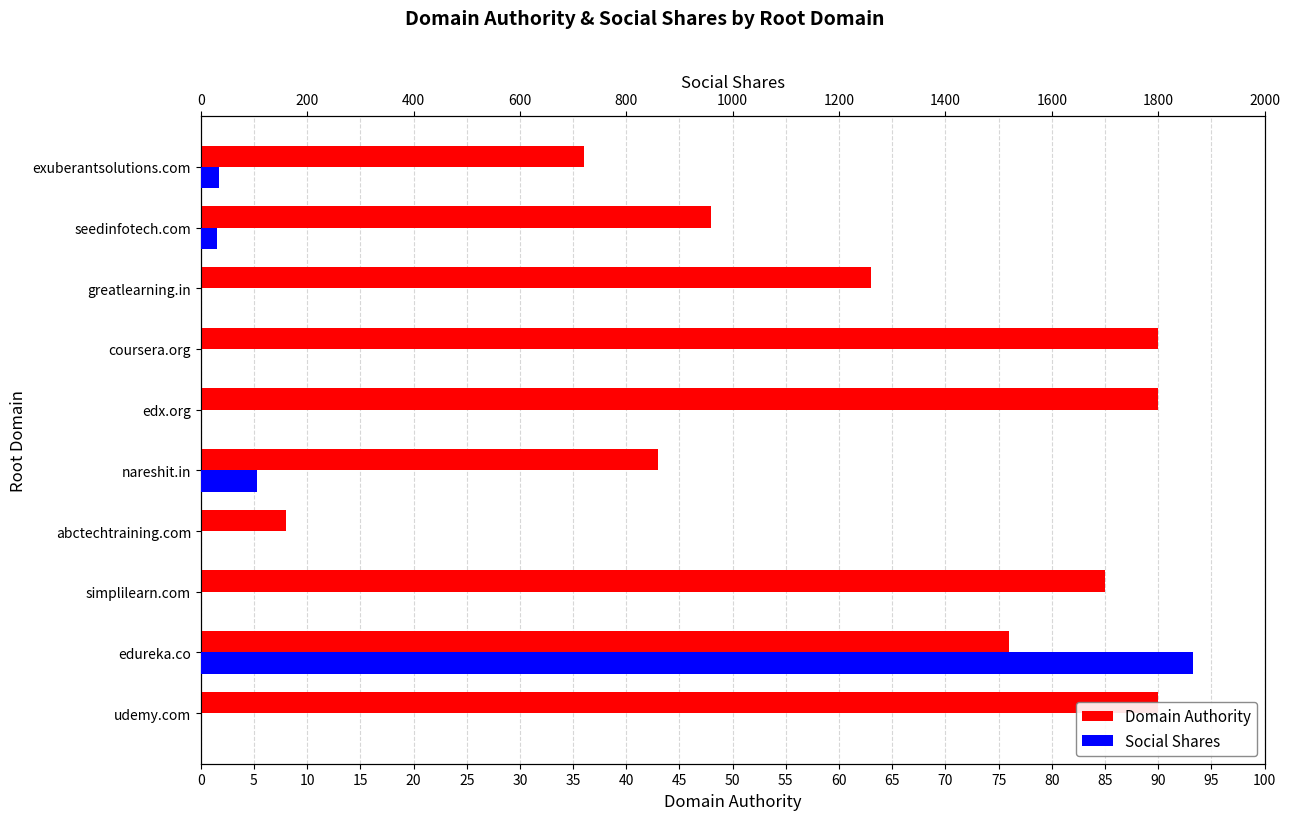

Are the bars grouped side by side (vs. stacked)?

Yes